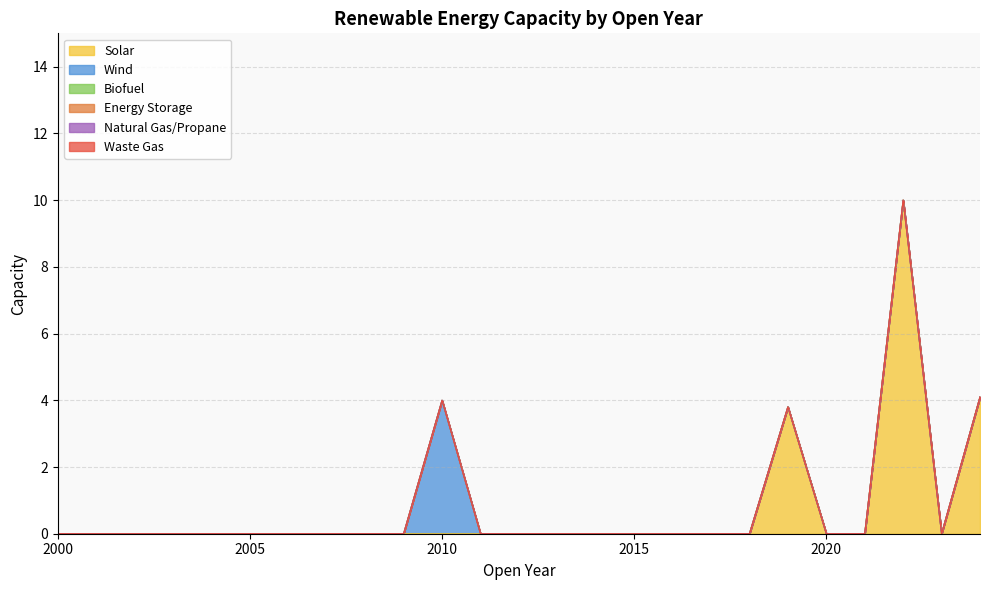

True or false: Waste Gas and Energy Storage cross at least once.

False